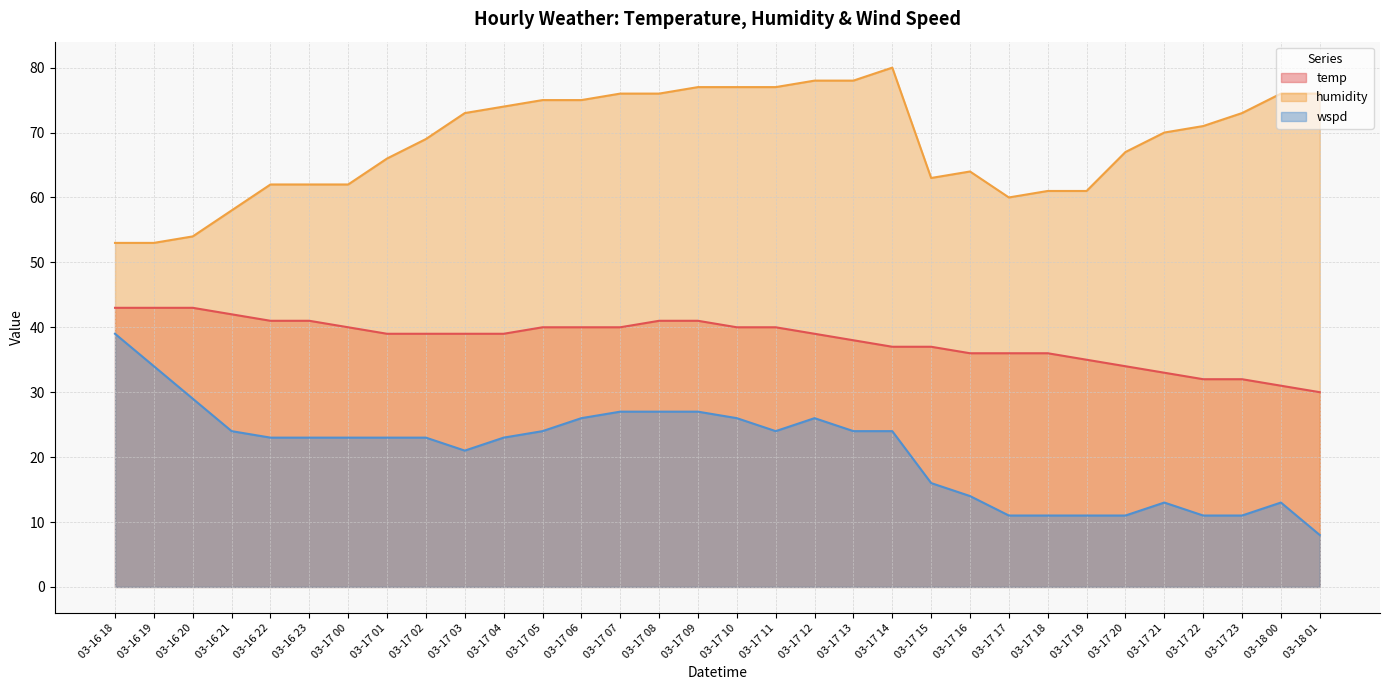

True or false: wspd and humidity cross at least once.

False